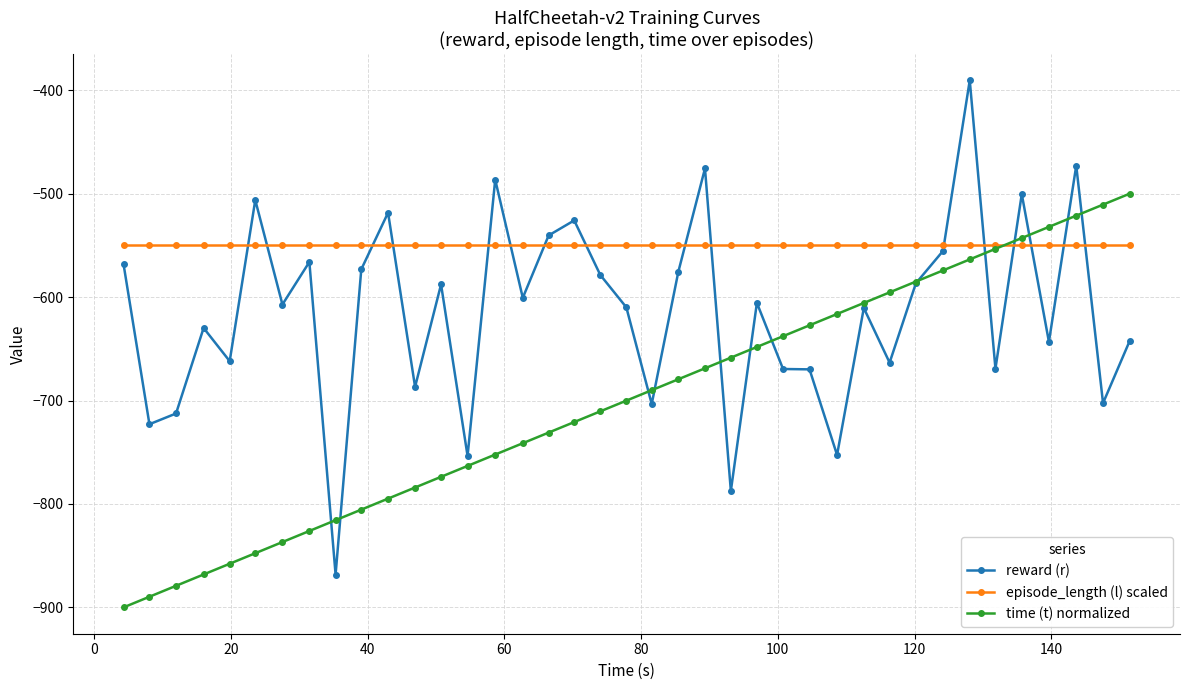

What is the smallest value displayed?

-900.0